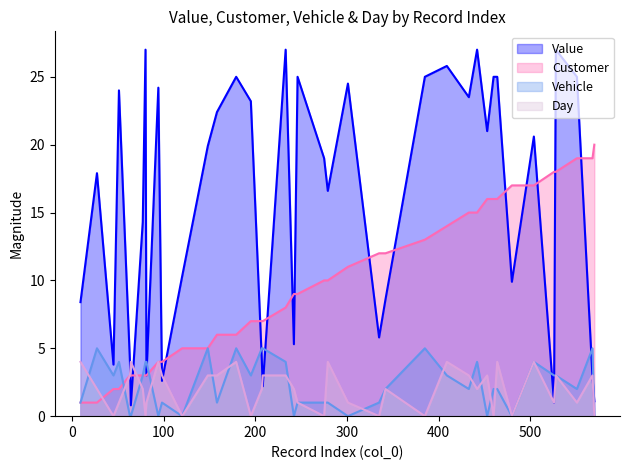

Which series has the largest range (max minus min)?

Value (line)